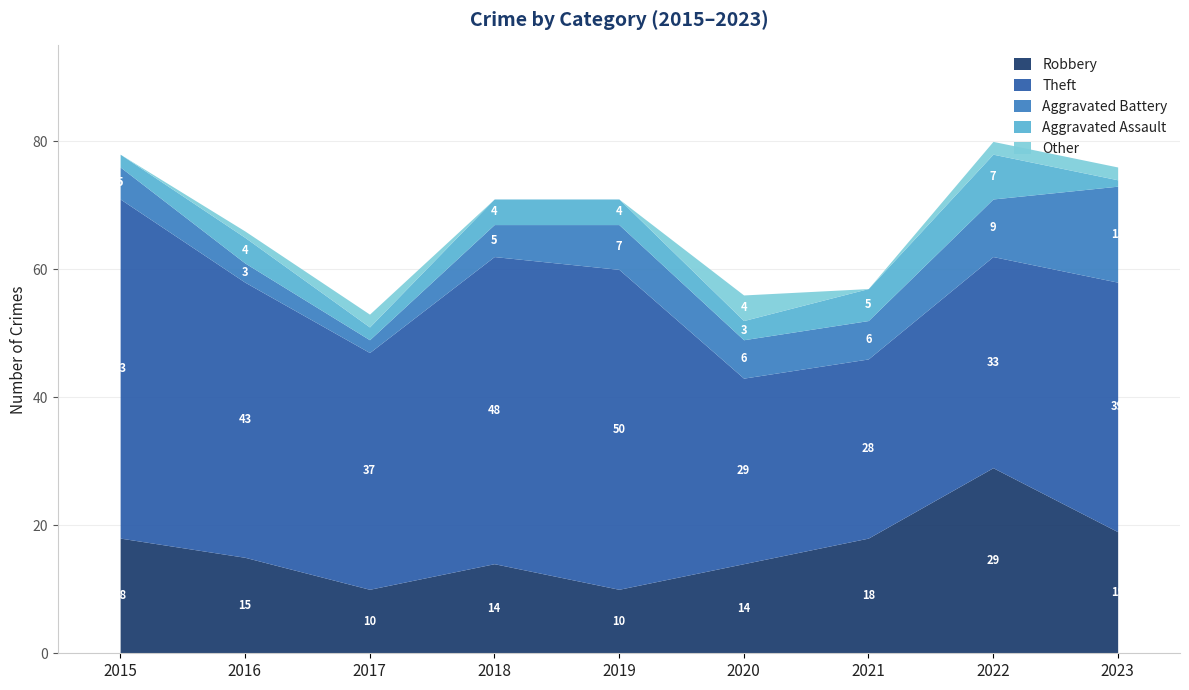

What are all the series names shown in the legend?

Robbery, Theft, Aggravated Battery, Aggravated Assault, Other